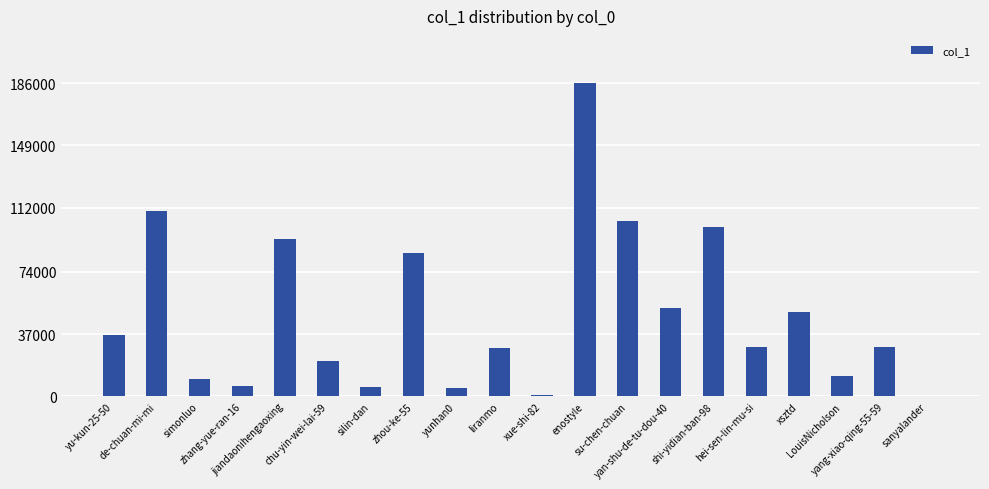

What is the sum of all values?

967231